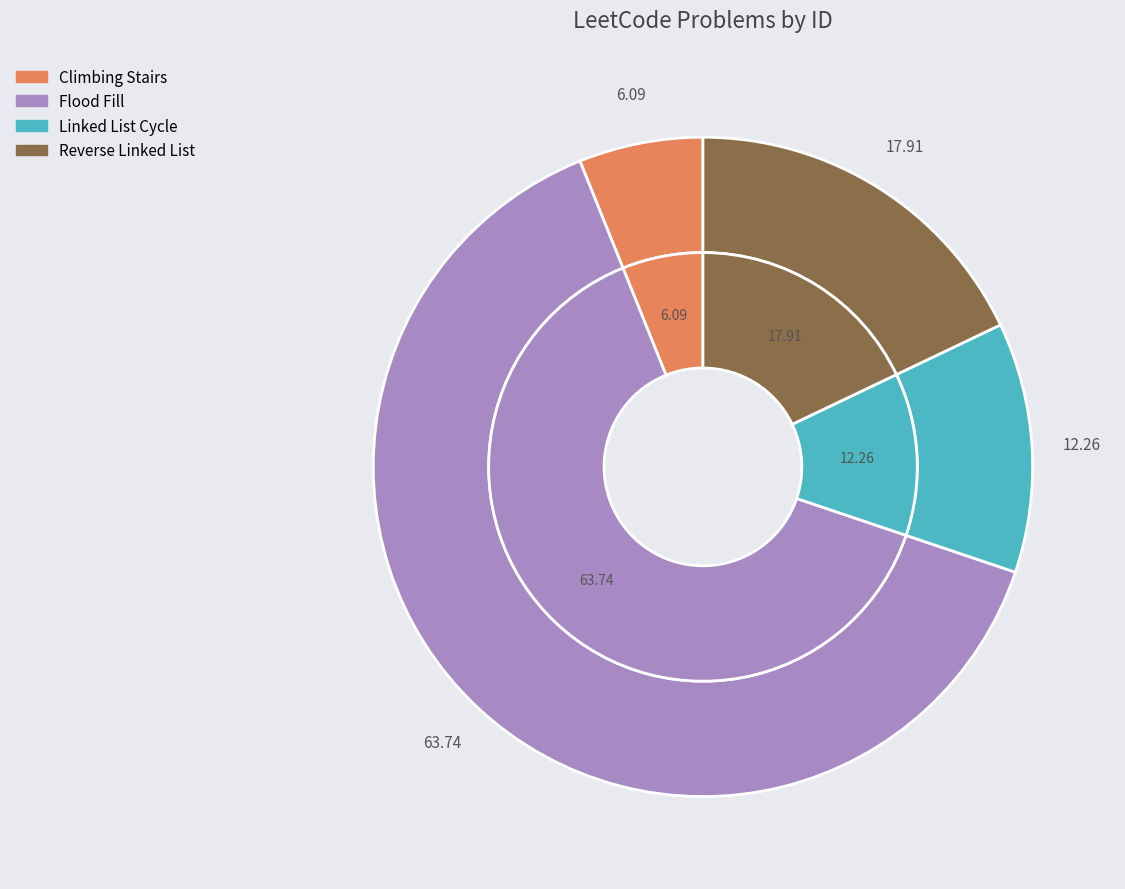

To the nearest percent, what portion does Reverse Linked List represent?

18%